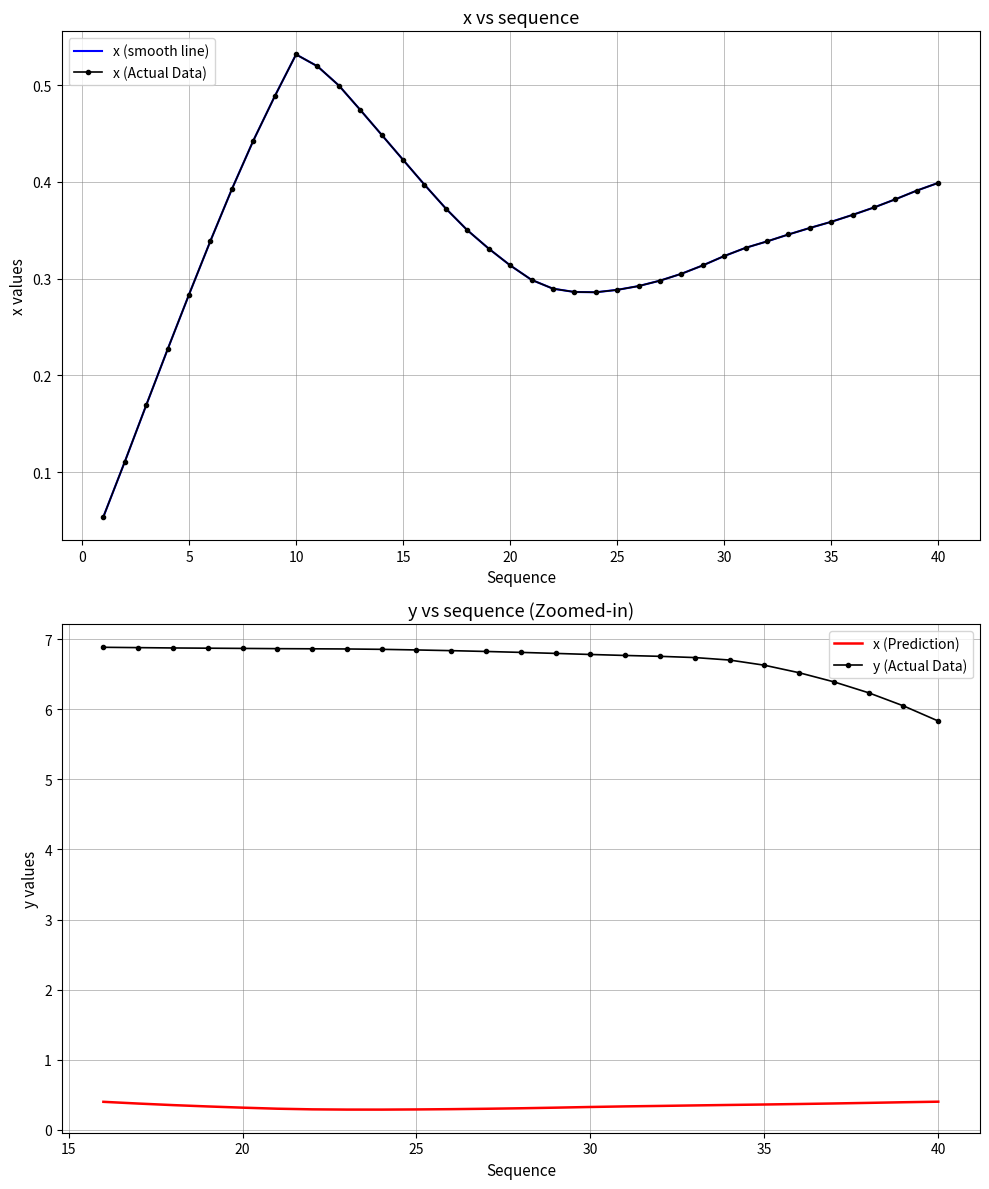

What is the maximum value for x (Prediction)?

0.4